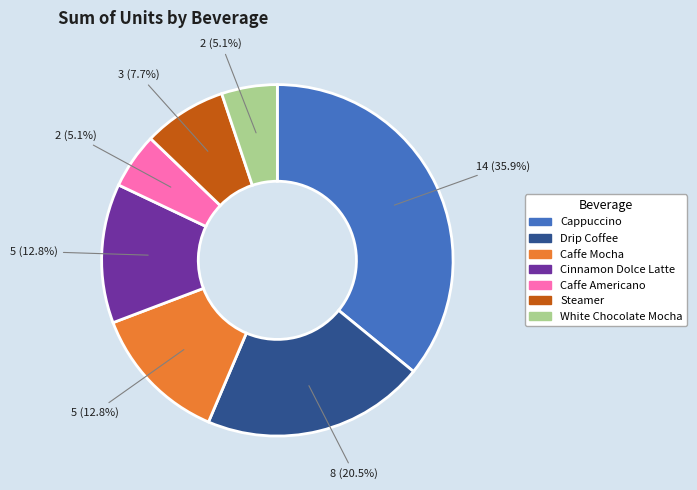

How much of the chart is everything except Cinnamon Dolce Latte?

87.2%